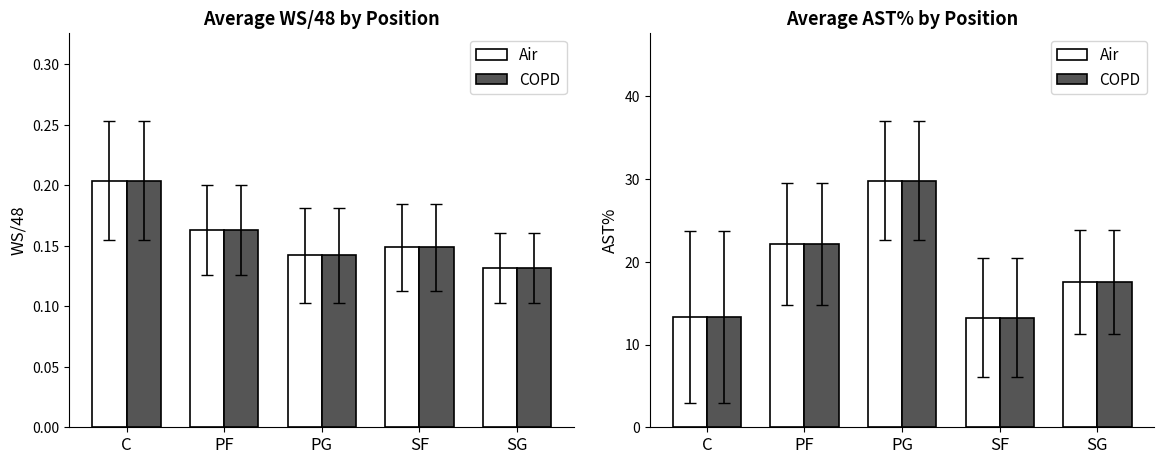

Which series changed the most between PG and SG?

AST%